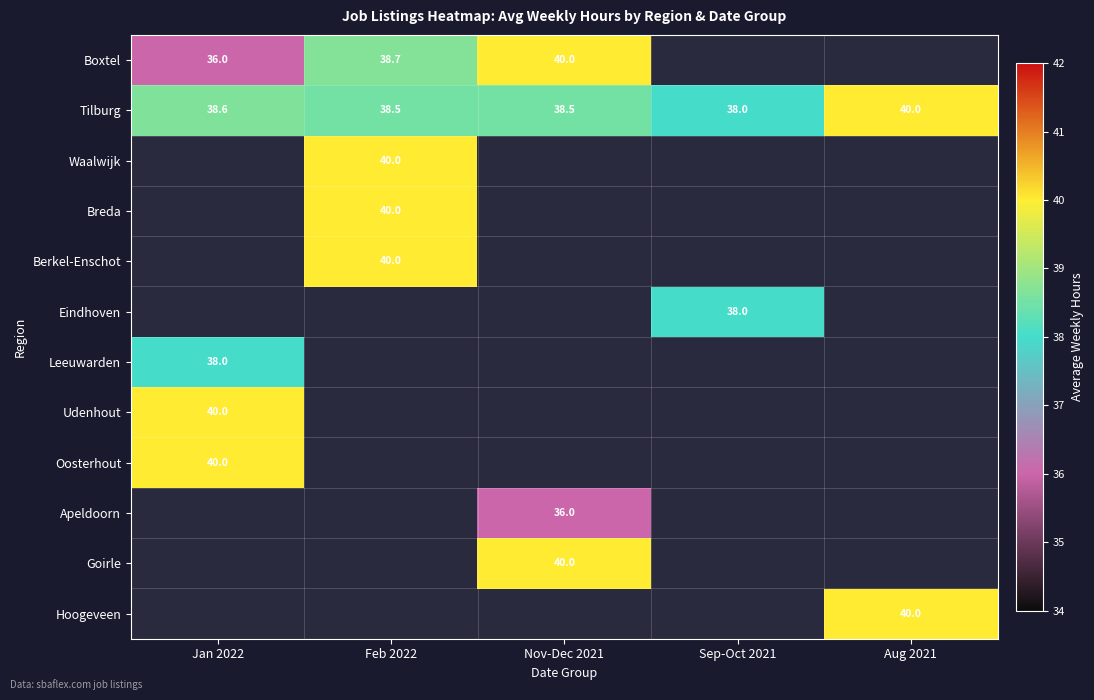

At how many categories does at least one series exceed 36?

5